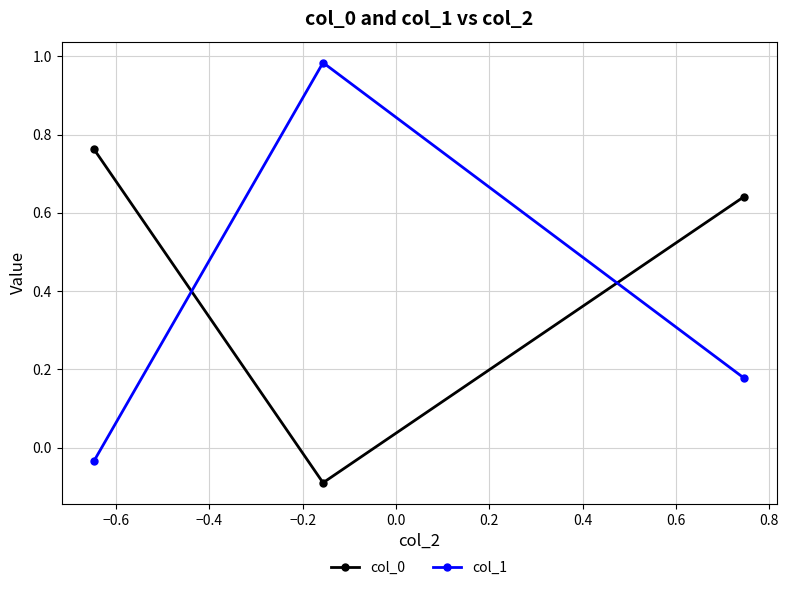

How many data points in col_0 are above 0?

2